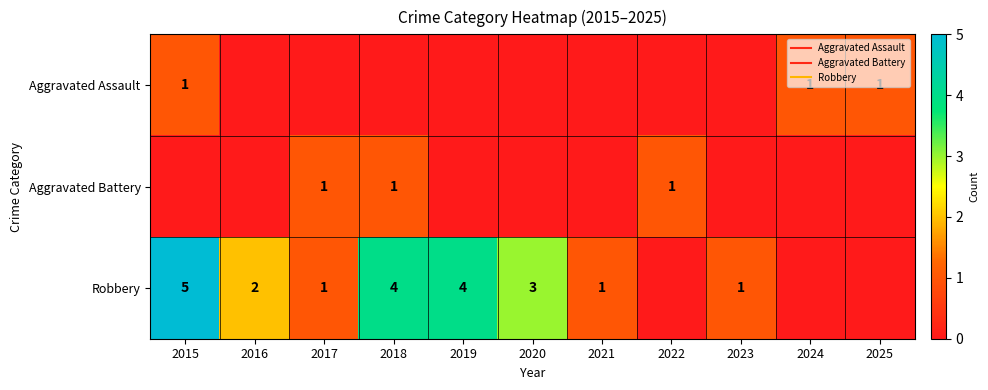

At how many categories does at least one series exceed 4?

1